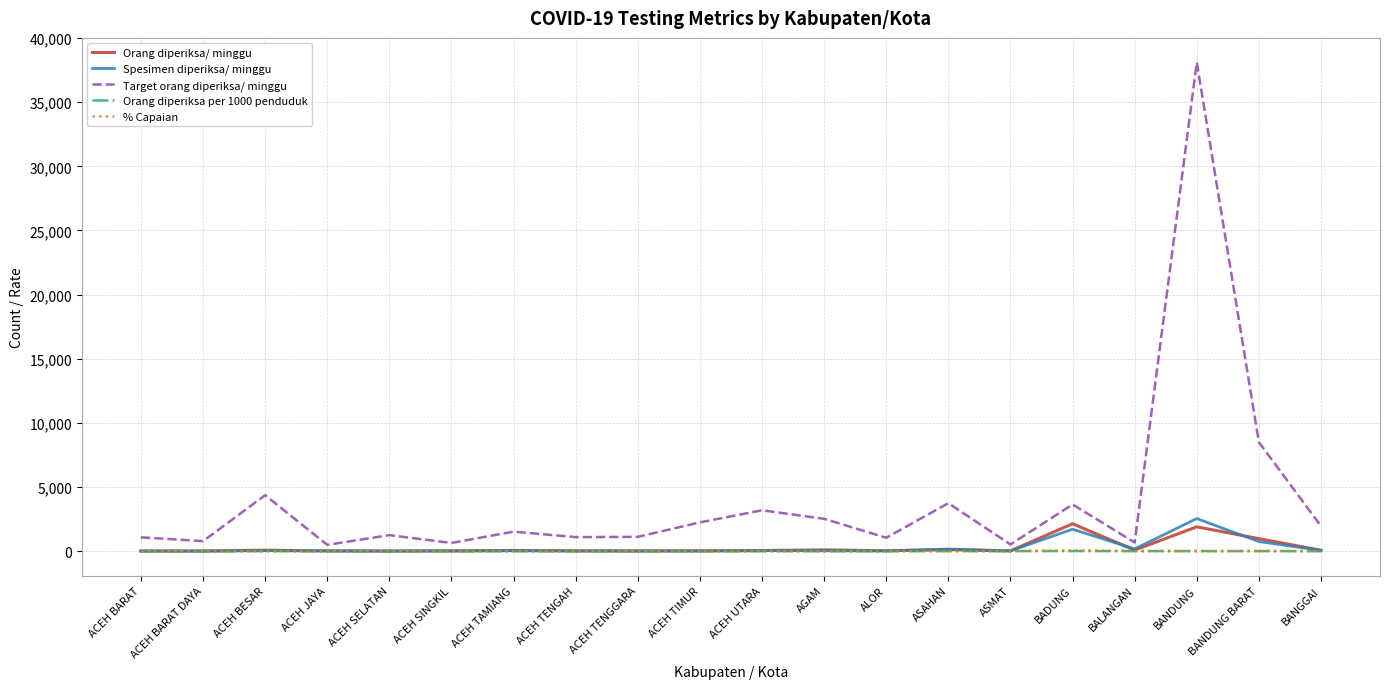

Which series changed the most between ACEH BESAR and ACEH JAYA?

Target orang diperiksa/ minggu